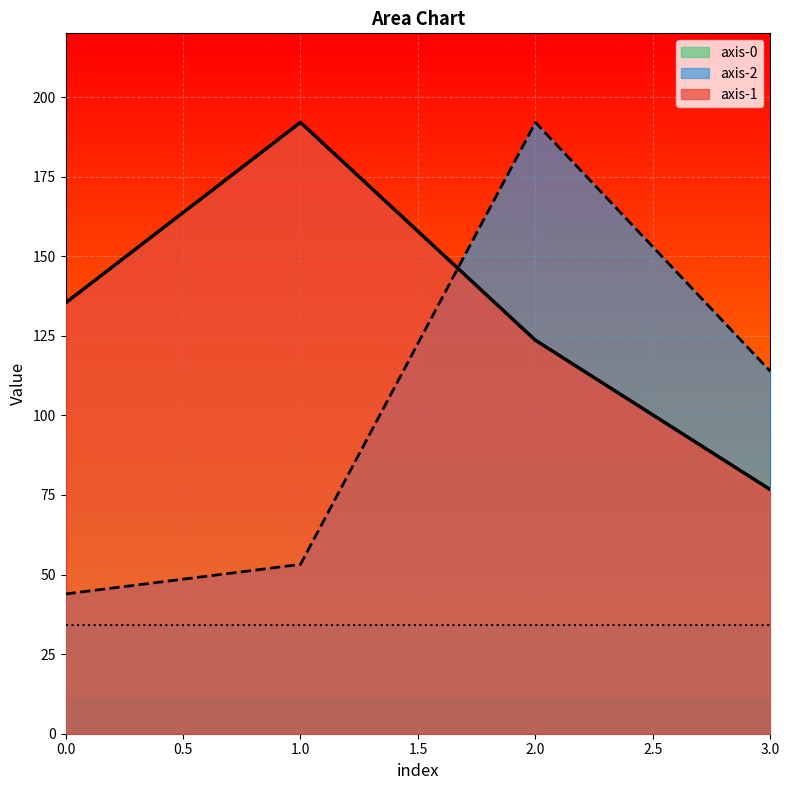

What is the difference between the axis-1 values at 1.0 and 2.0?

68.4